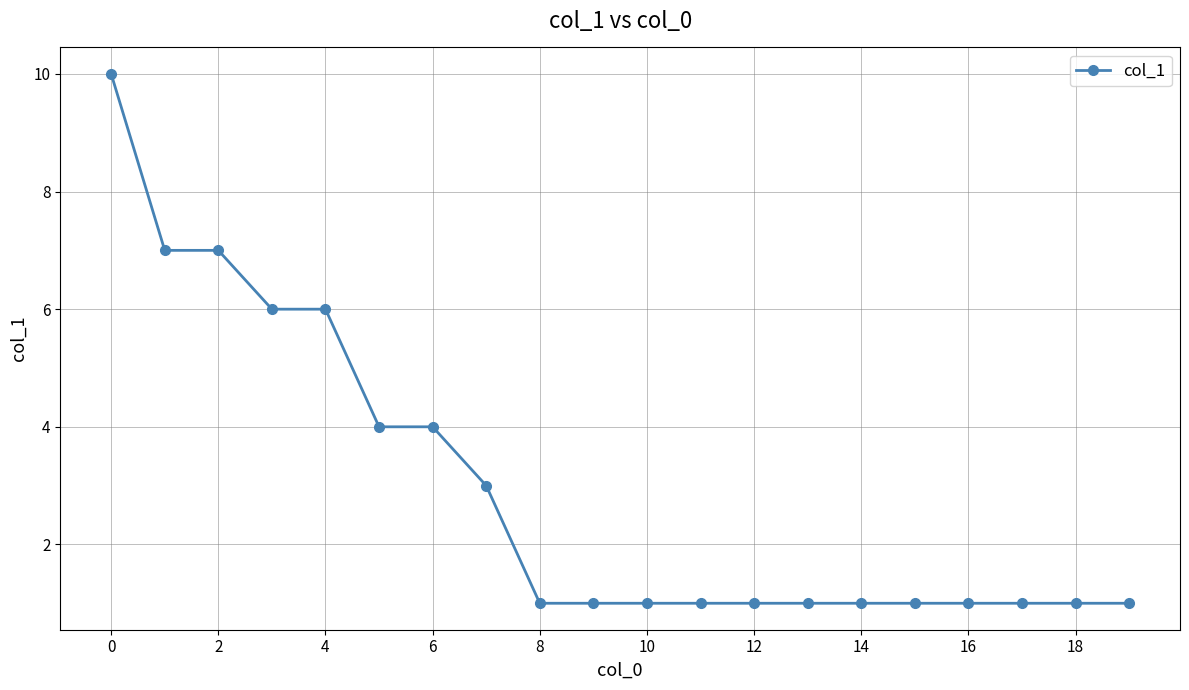

Reading left to right, list all the values displayed in this chart.

10	7	7	6	6	4	4	3	1	1	1	1	1	1	1	1	1	1	1	1